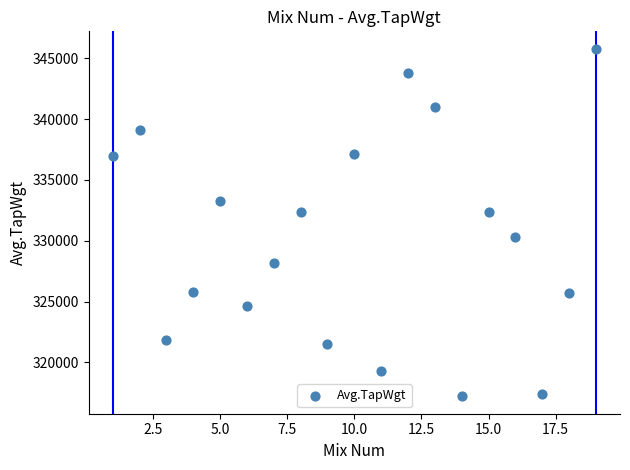

What is the range of X values (max minus min)?

18